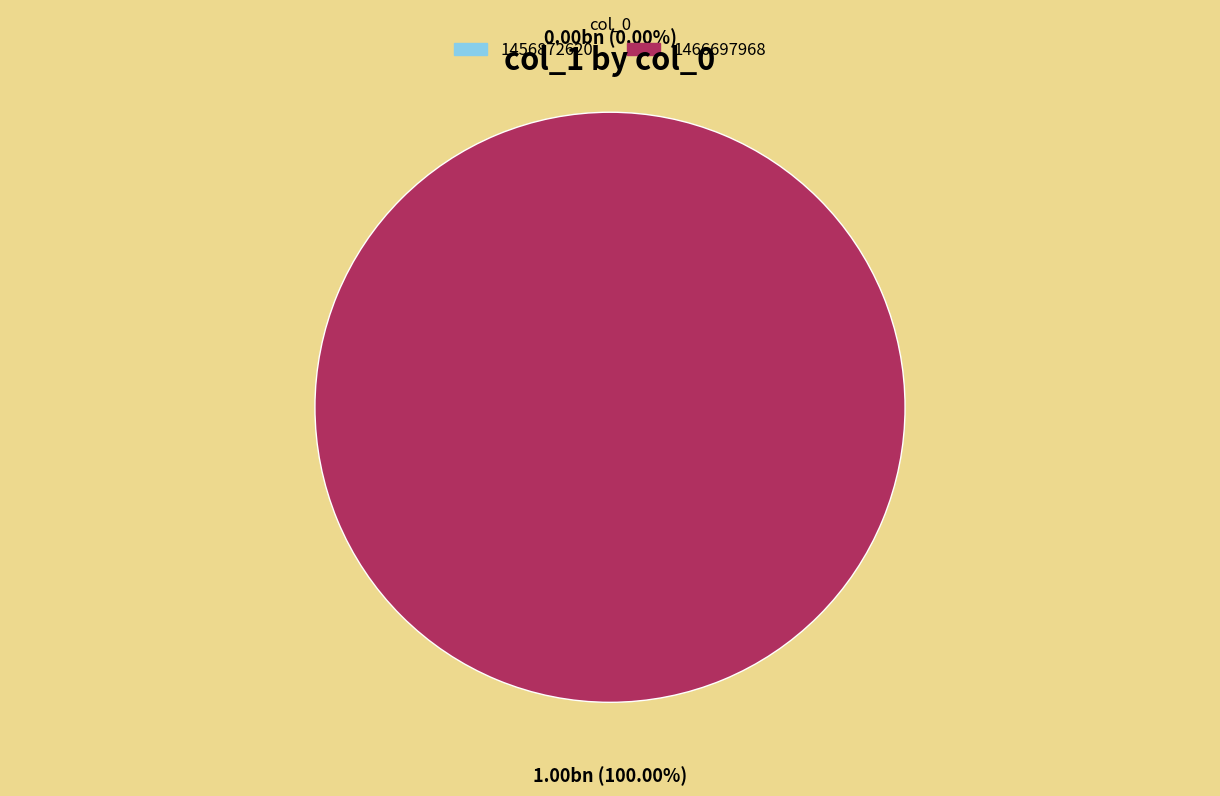

What is the change in value from 1456872620 to 1466697968?

+1